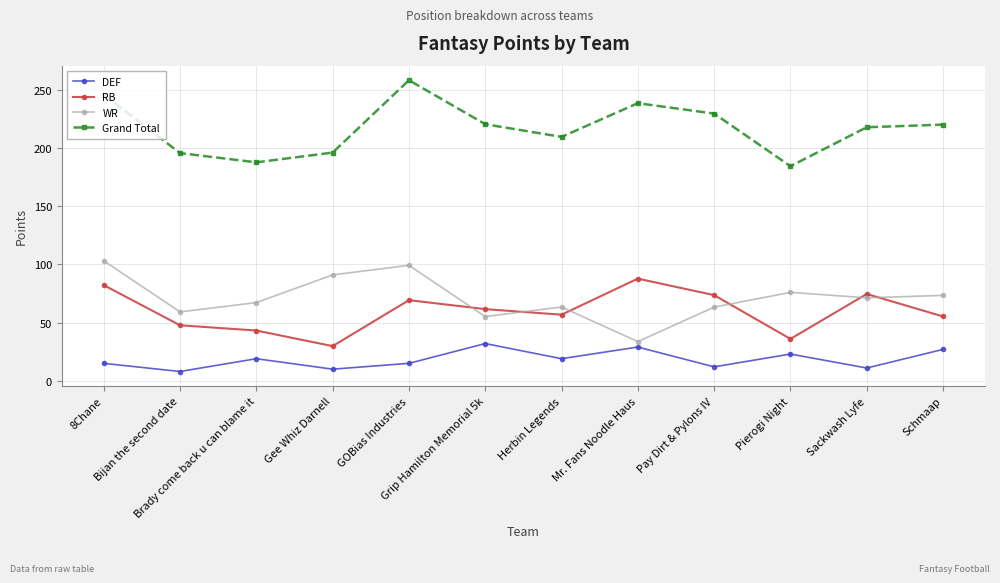

The value of WR at GOBias Industries is 58.4. True or false?

False